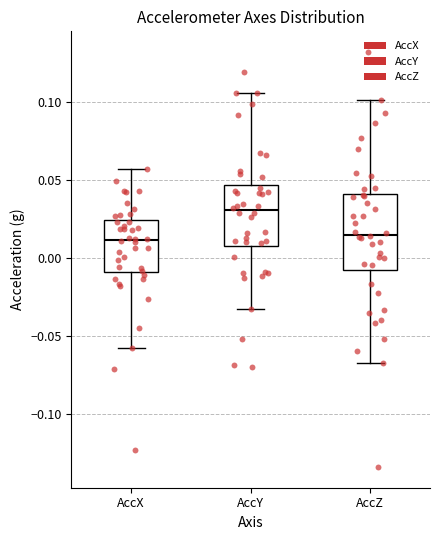

Reading left to right, transcribe this box plot: for each box, give where its median line is, the range the box spans, and where its two whiskers end, as read against the y-axis. The values are not printed on the chart, so give them approximately, as read against the axis.

AccX: median 0.010, box -0.010 to 0.025, whiskers -0.060 to 0.055
AccY: median 0.030, box 0.005 to 0.045, whiskers -0.035 to 0.105
AccZ: median 0.015, box -0.010 to 0.040, whiskers -0.065 to 0.100